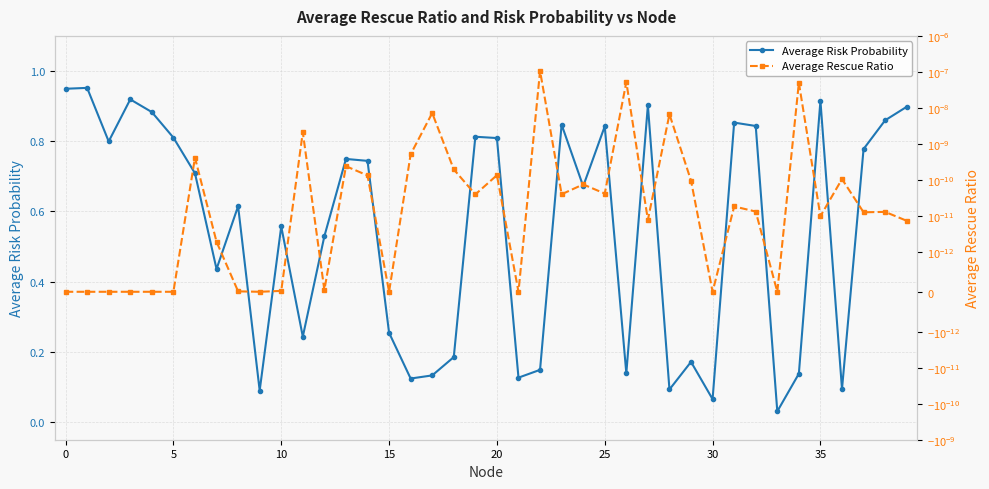

True or false: Average Rescue Ratio and Average Risk Probability intersect in this chart.

False